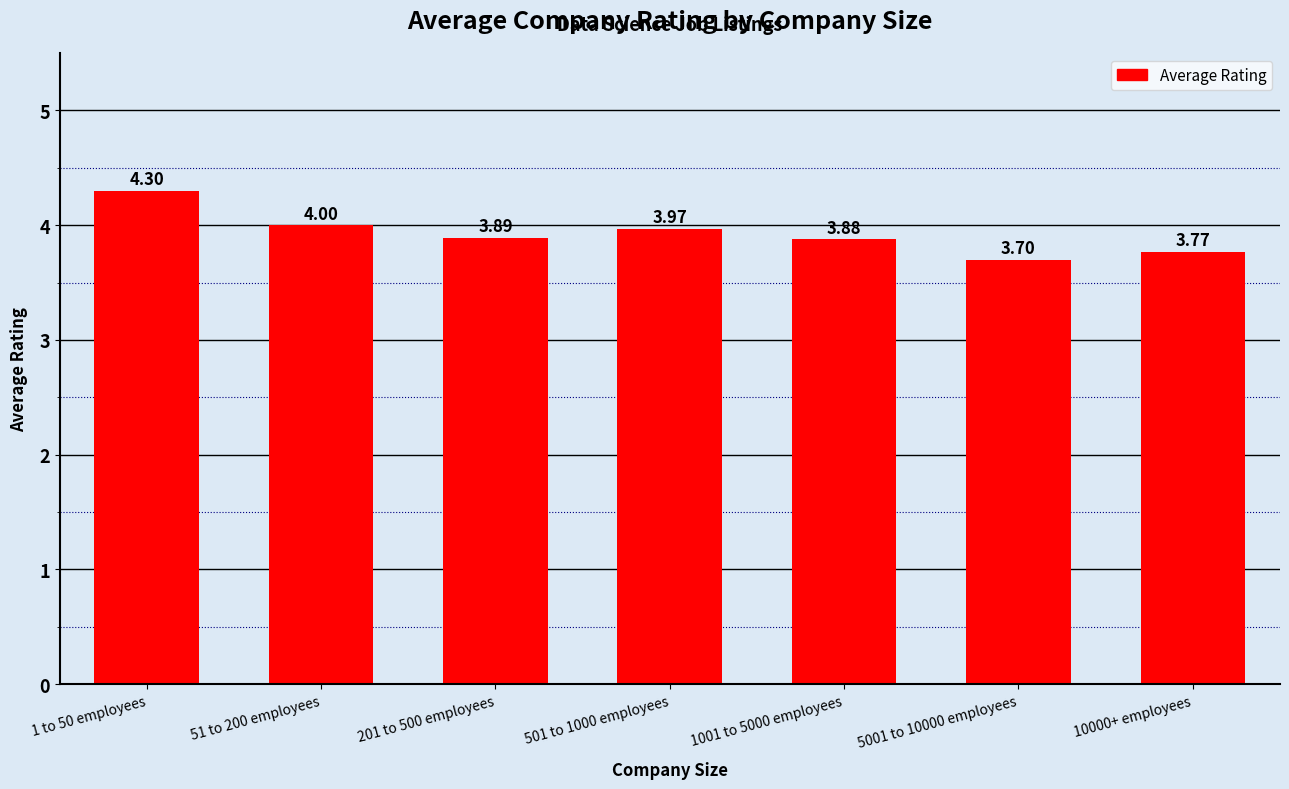

What is the change in value from 1001 to 5000 employees to 5001 to 10000 employees?

-0.2